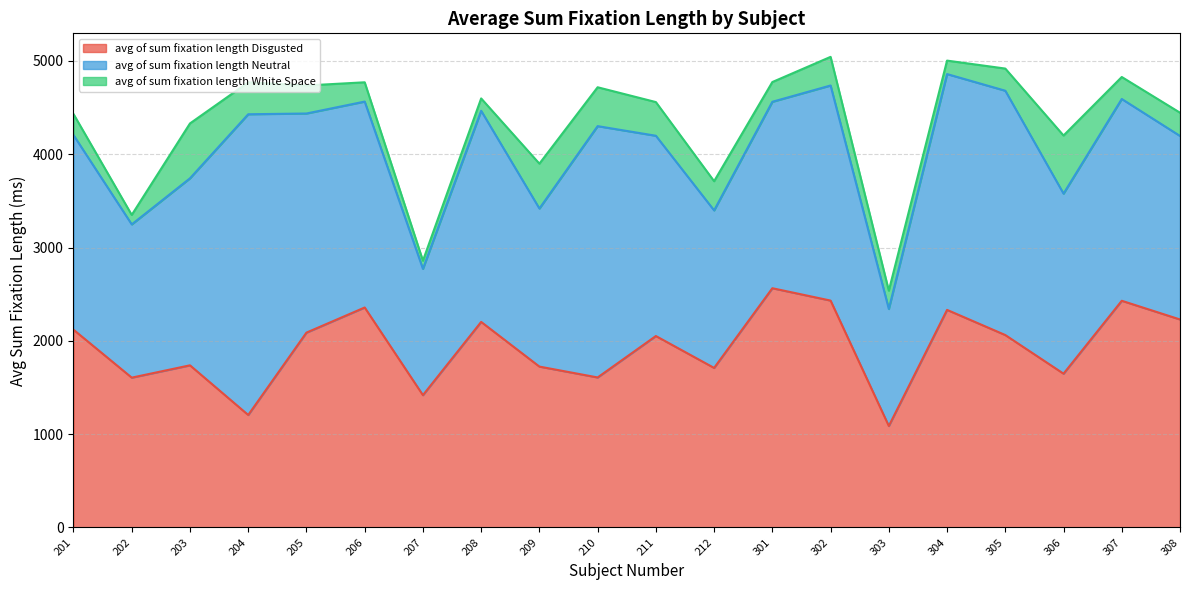

Reading right to left, what are all the values shown in this chart?

avg_of_sum_fixation_length_Disgusted: 2229.4	2429.8	1648.3	2062.5	2332.1	1087.9	2431.8	2564.3	1710.1	2051.9	1608.0	1724.4	2203.3	1418.3	2357.7	2088.5	1205.8	1738.0	1606.0	2119.7
avg_of_sum_fixation_length_Neutral: 1966.9	2162.7	1929.6	2618.5	2527.3	1253.9	2305.3	1998.2	1688.2	2146.4	2693.5	1694.2	2262.7	1353.6	2206.8	2348.4	3223.0	2004.2	1642.5	2085.8
avg_of_sum_fixation_length_White_Space: 249.2	235.7	623.0	237.5	144.3	196.1	306.8	211.6	312.9	361.0	416.7	480.8	132.4	87.4	206.8	300.3	342.0	588.1	101.4	225.6